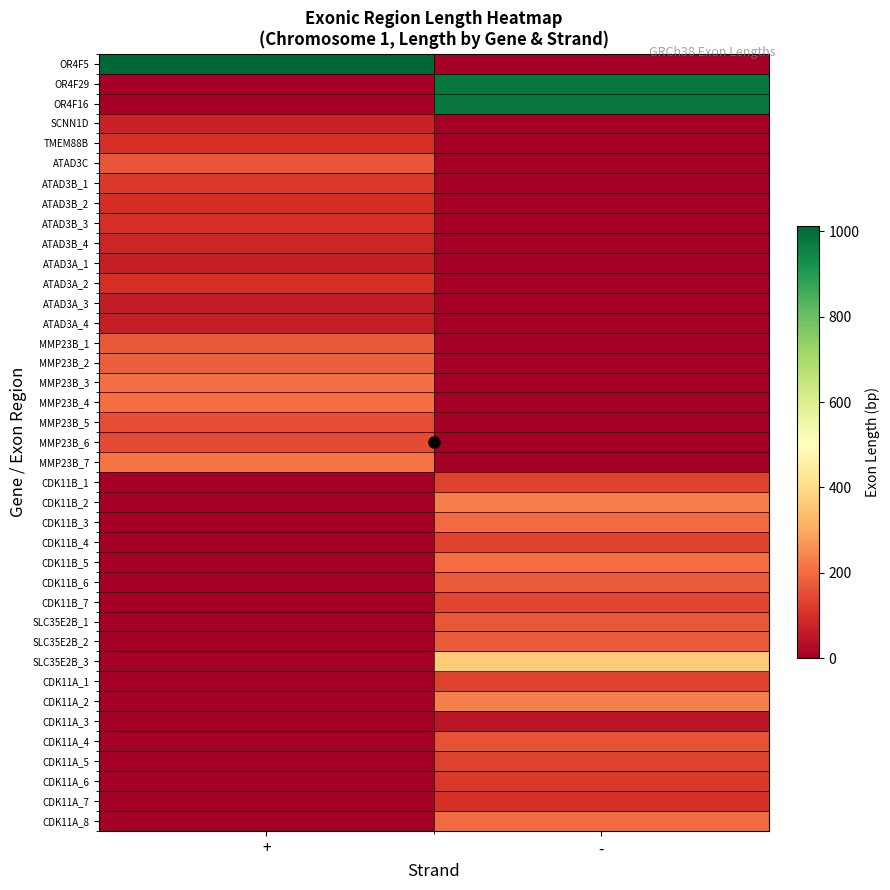

Reading left to right, transcribe all the data shown in this chart.

OR4F5: +=1012	-=0
OR4F29: +=0	-=979
OR4F16: +=0	-=979
SCNN1D: +=73	-=0
TMEM88B: +=100	-=0
ATAD3C: +=165	-=0
ATAD3B_1: +=115	-=0
ATAD3B_2: +=96	-=0
ATAD3B_3: +=100	-=0
ATAD3B_4: +=80	-=0
ATAD3A_1: +=66	-=0
ATAD3A_2: +=100	-=0
ATAD3A_3: +=60	-=0
ATAD3A_4: +=65	-=0
MMP23B_1: +=171	-=0
MMP23B_2: +=180	-=0
MMP23B_3: +=208	-=0
MMP23B_4: +=205	-=0
MMP23B_5: +=151	-=0
MMP23B_6: +=150	-=0
MMP23B_7: +=215	-=0
CDK11B_1: +=0	-=133
CDK11B_2: +=0	-=230
CDK11B_3: +=0	-=199
CDK11B_4: +=0	-=136
CDK11B_5: +=0	-=202
CDK11B_6: +=0	-=177
CDK11B_7: +=0	-=141
SLC35E2B_1: +=0	-=168
SLC35E2B_2: +=0	-=176
SLC35E2B_3: +=0	-=362
CDK11A_1: +=0	-=133
CDK11A_2: +=0	-=230
CDK11A_3: +=0	-=50
CDK11A_4: +=0	-=162
CDK11A_5: +=0	-=131
CDK11A_6: +=0	-=116
CDK11A_7: +=0	-=106
CDK11A_8: +=0	-=199